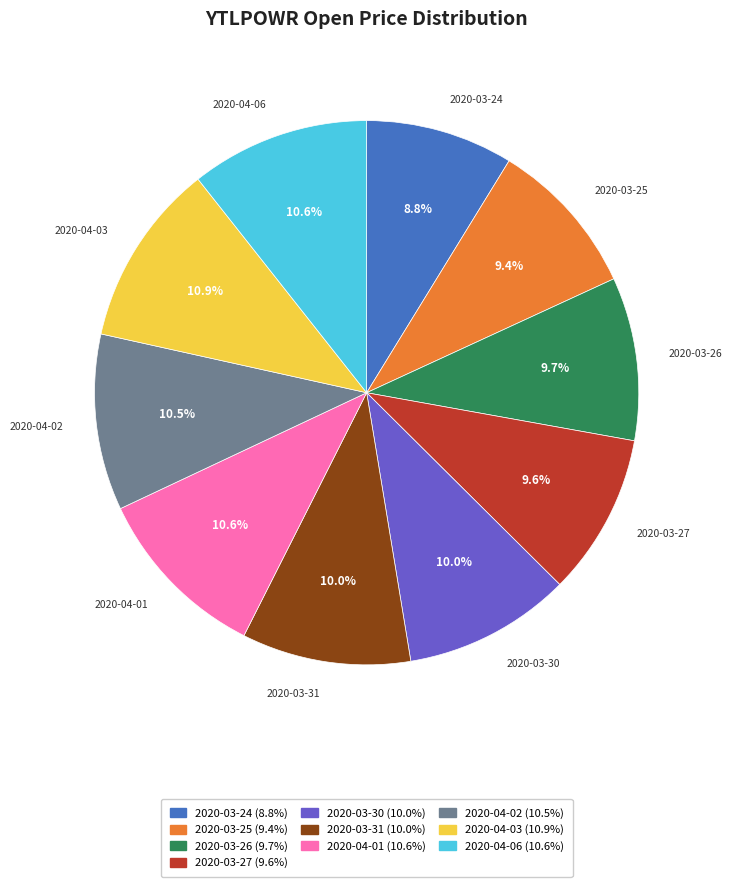

How many segments does this pie chart have?

10